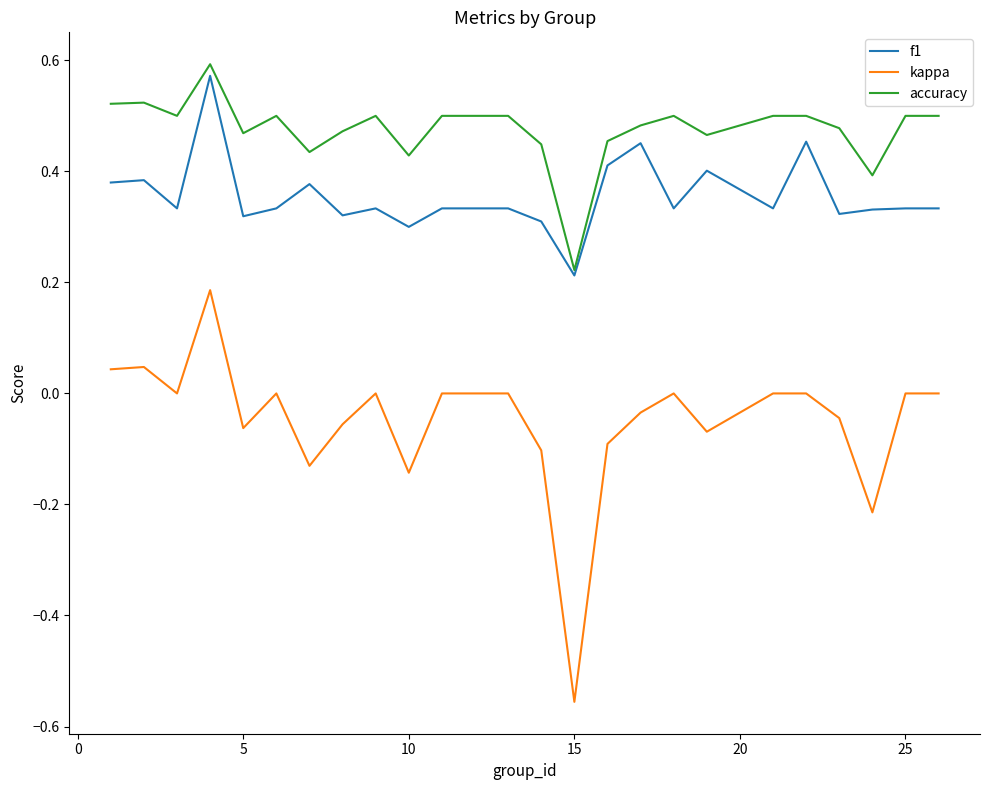

Which series has the largest range (max minus min)?

kappa